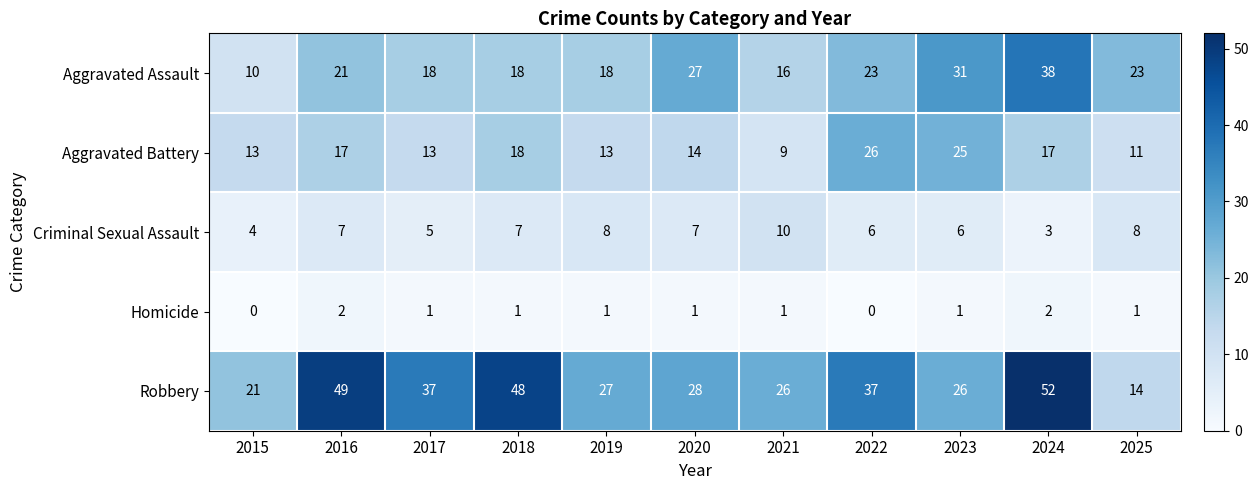

How many Criminal Sexual Assault values are between 5 and 8?

8